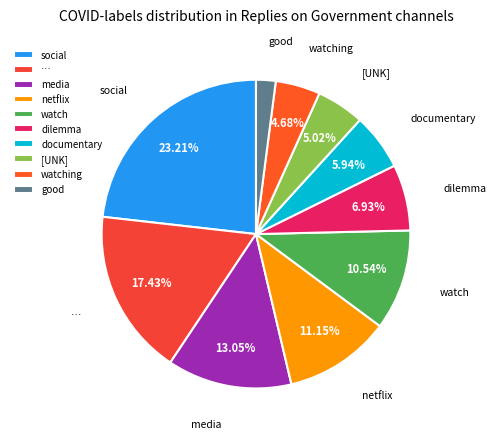

The social slice represents 37% of the pie. True or false?

False